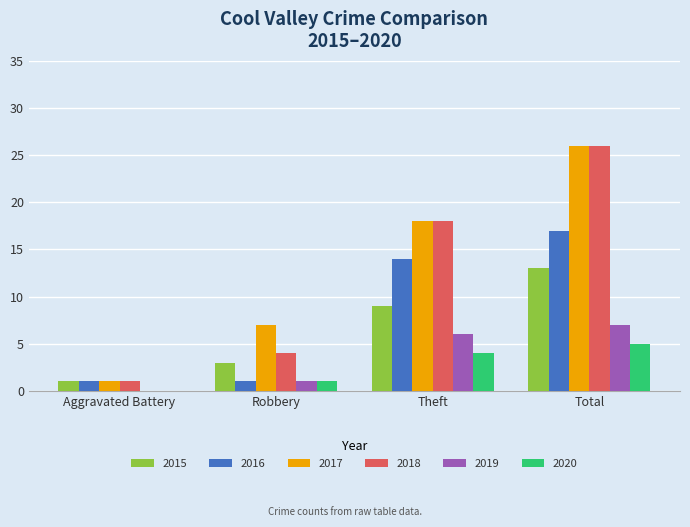

At which category is the sum across all series the highest?

Total